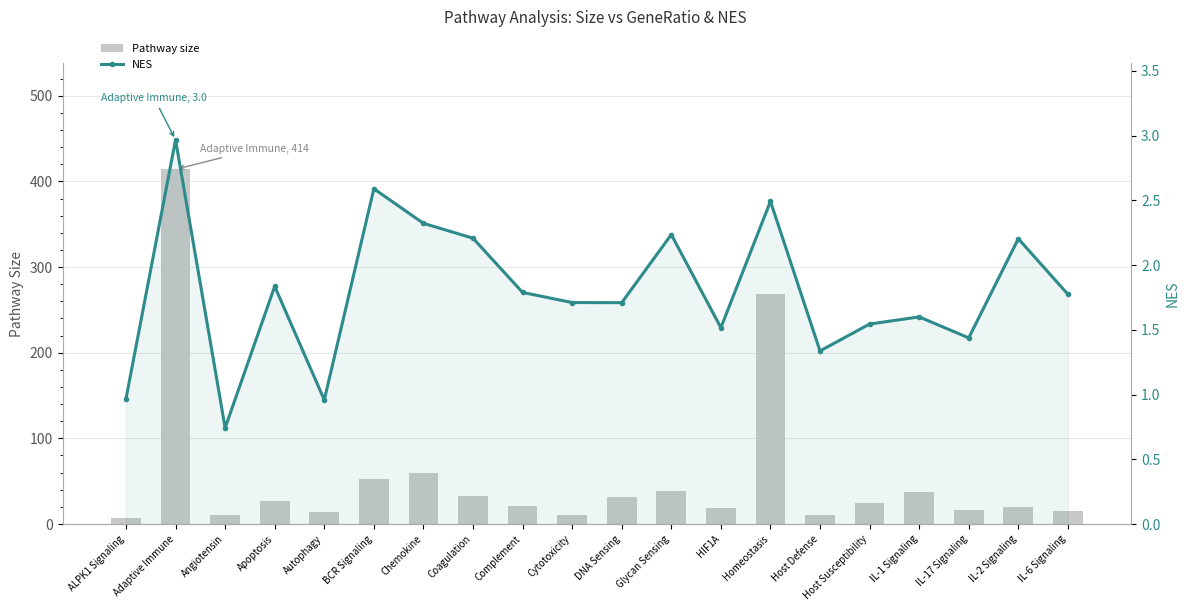

Which label corresponds to the smallest value in the chart?

Angiotensin